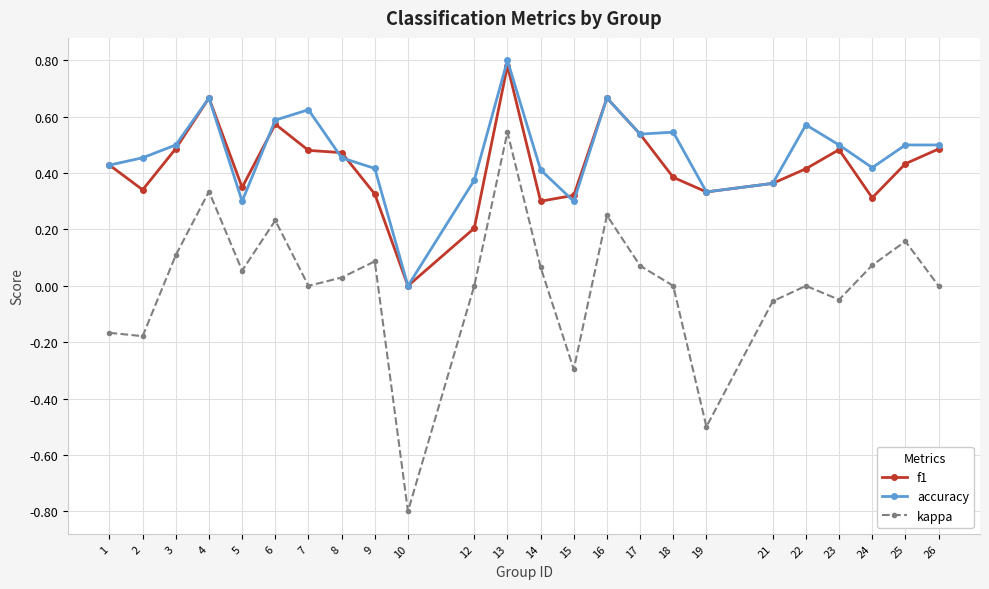

Which category has the lowest value across all series?

10